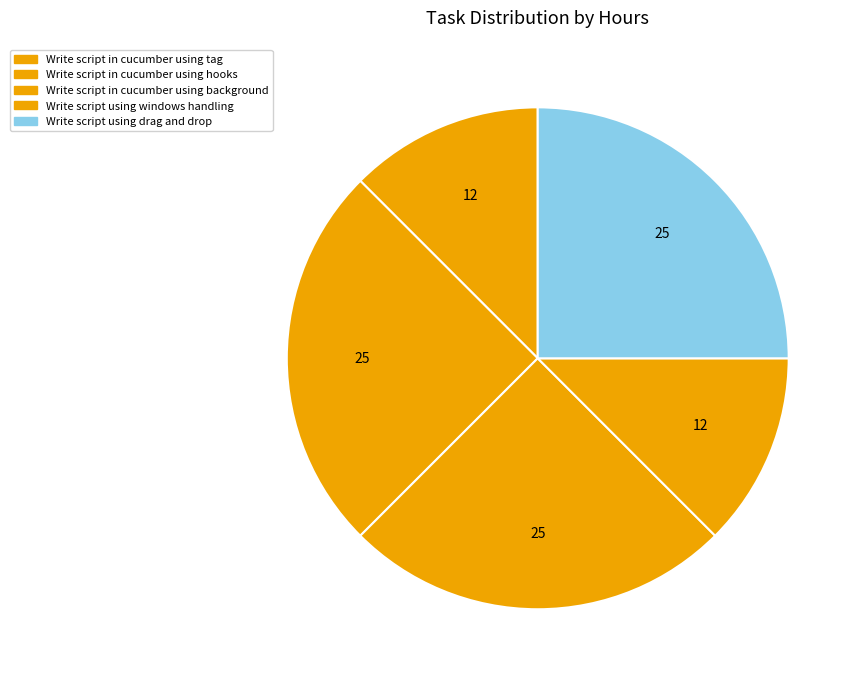

How much of the chart is everything except Write script using windows handling?

87.5%